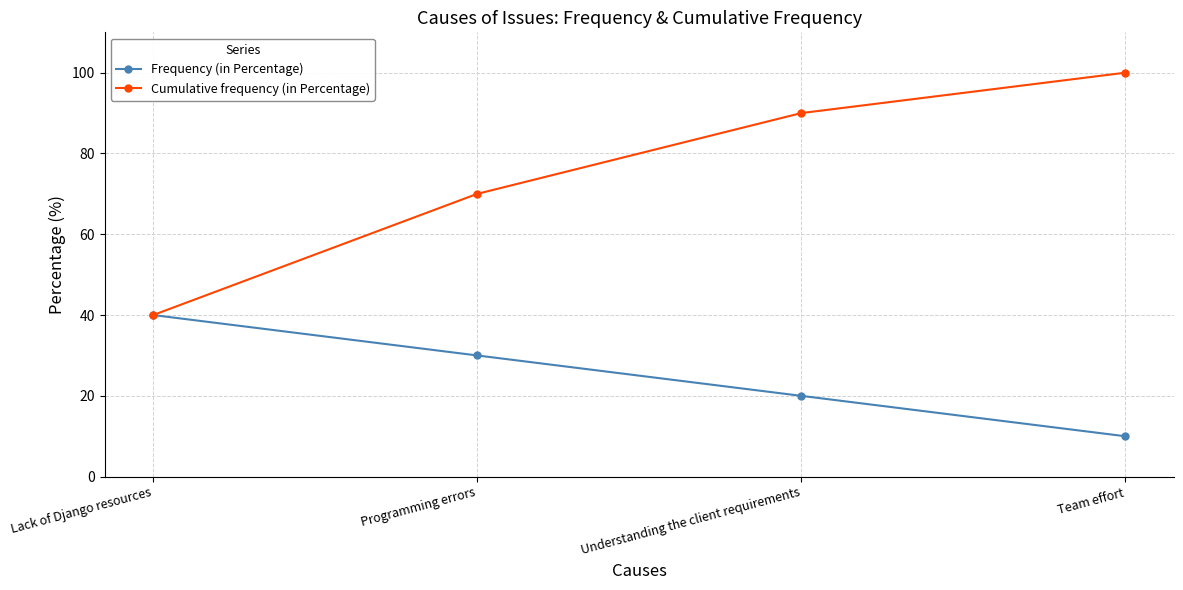

Is it true that Frequency (in Percentage) equals 20 at Understanding the client requirements?

True